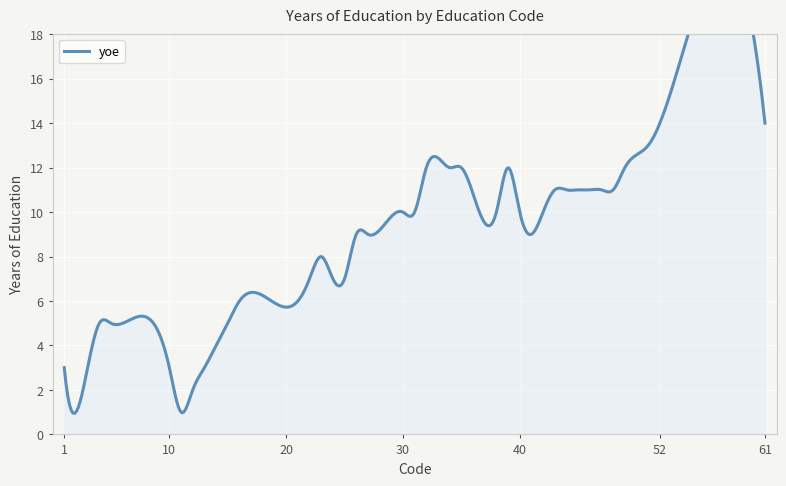

List the labels in order of value, smallest first.

2, 11, 12, 1, 3, 10, 13, 14, 4, 5, 6, 15, 16, 21, 22, 24, 25, 23, 26, 27, 41, 30, 31, 38, 40, 42, 43, 44, 45, 46, 47, 48, 32, 34, 35, 39, 49, 51, 52, 61